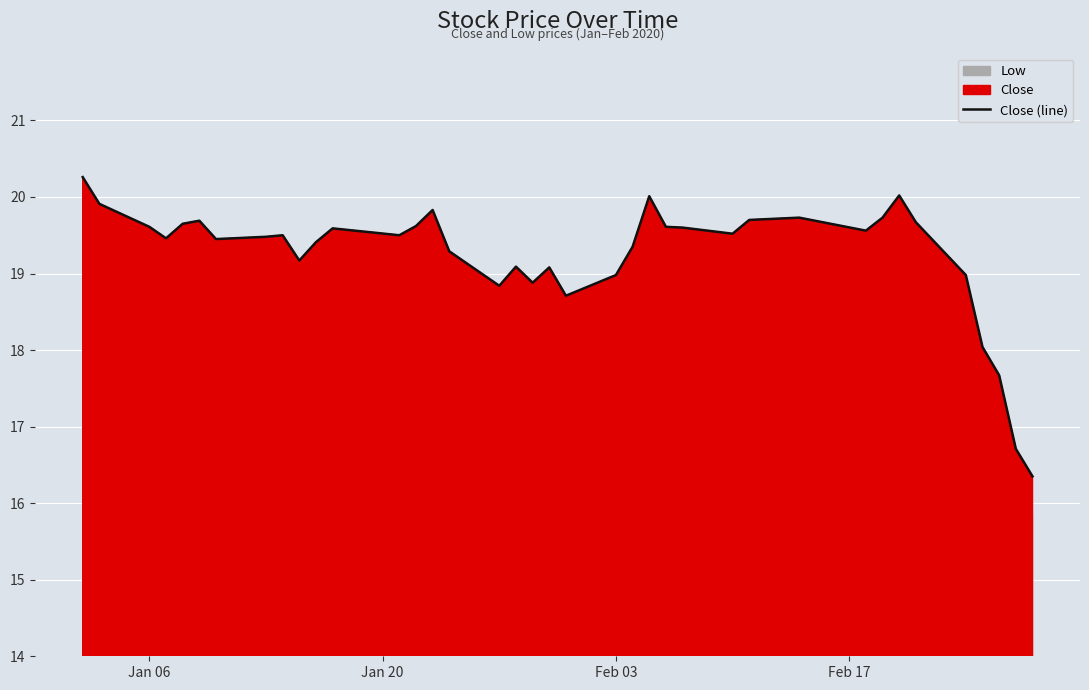

What is the difference between the maximum and minimum values?

3.9